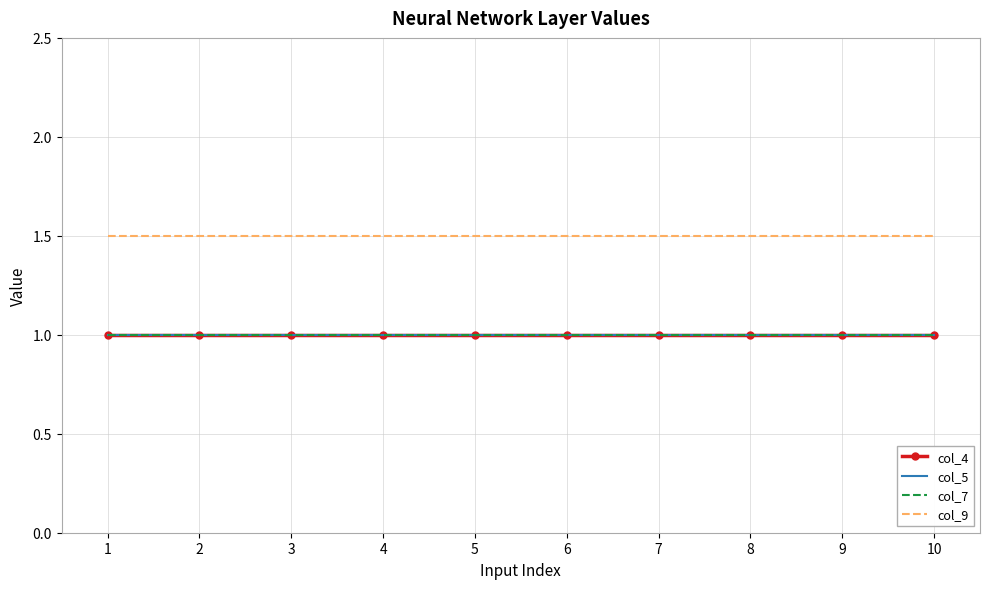

True or false: col_5 and col_4 intersect in this chart.

False